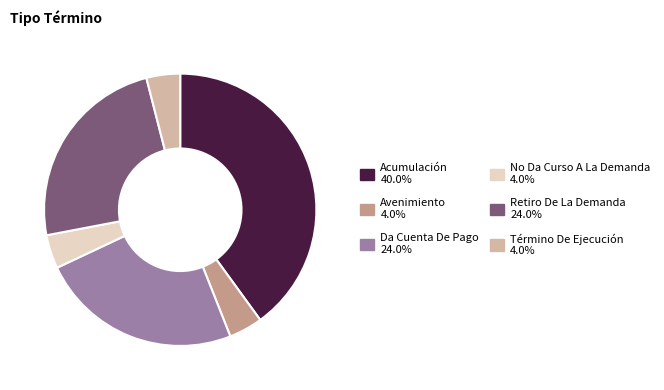

Do No Da Curso A La Demanda 4.0% and Da Cuenta De Pago 24.0% together represent more than half of the pie?

No